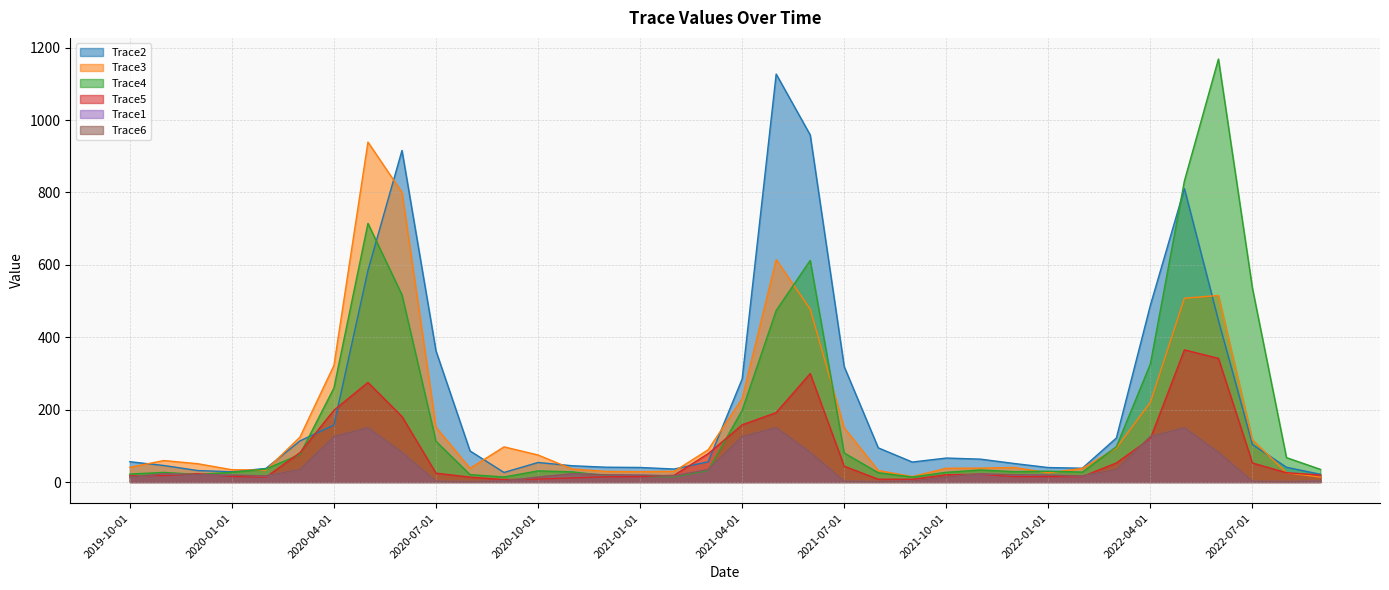

True or false: Trace4 has more than 0 interior local peaks.

True